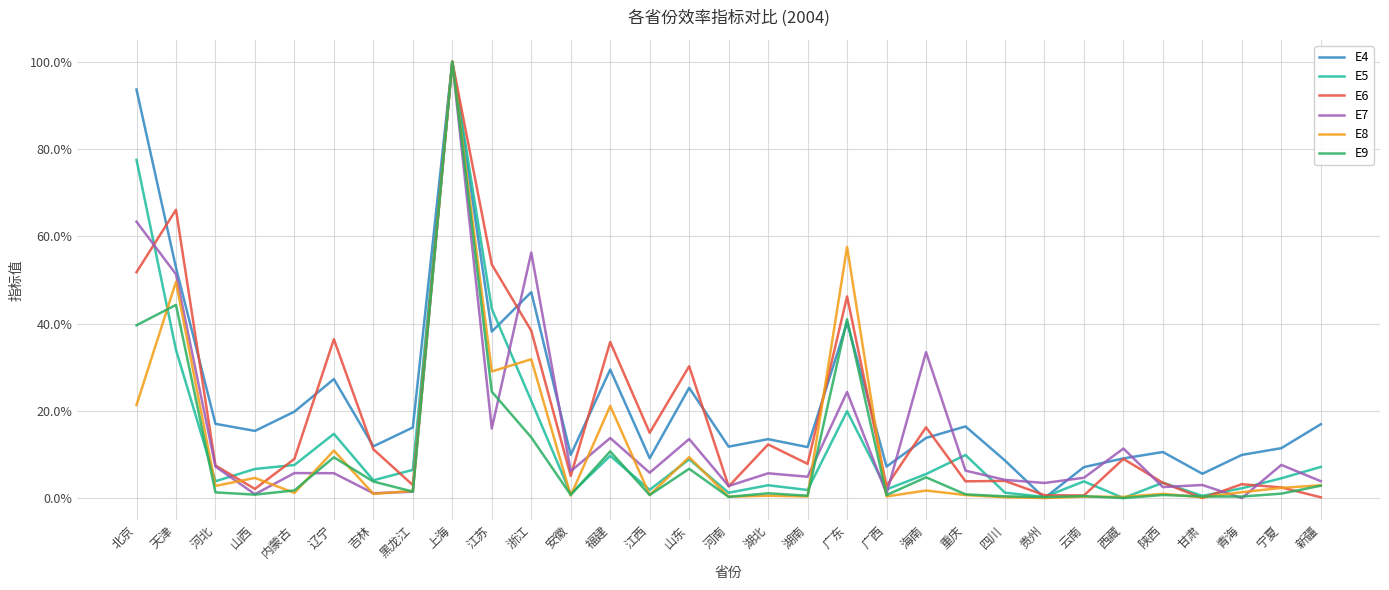

At how many categories does at least one series exceed 0?

31